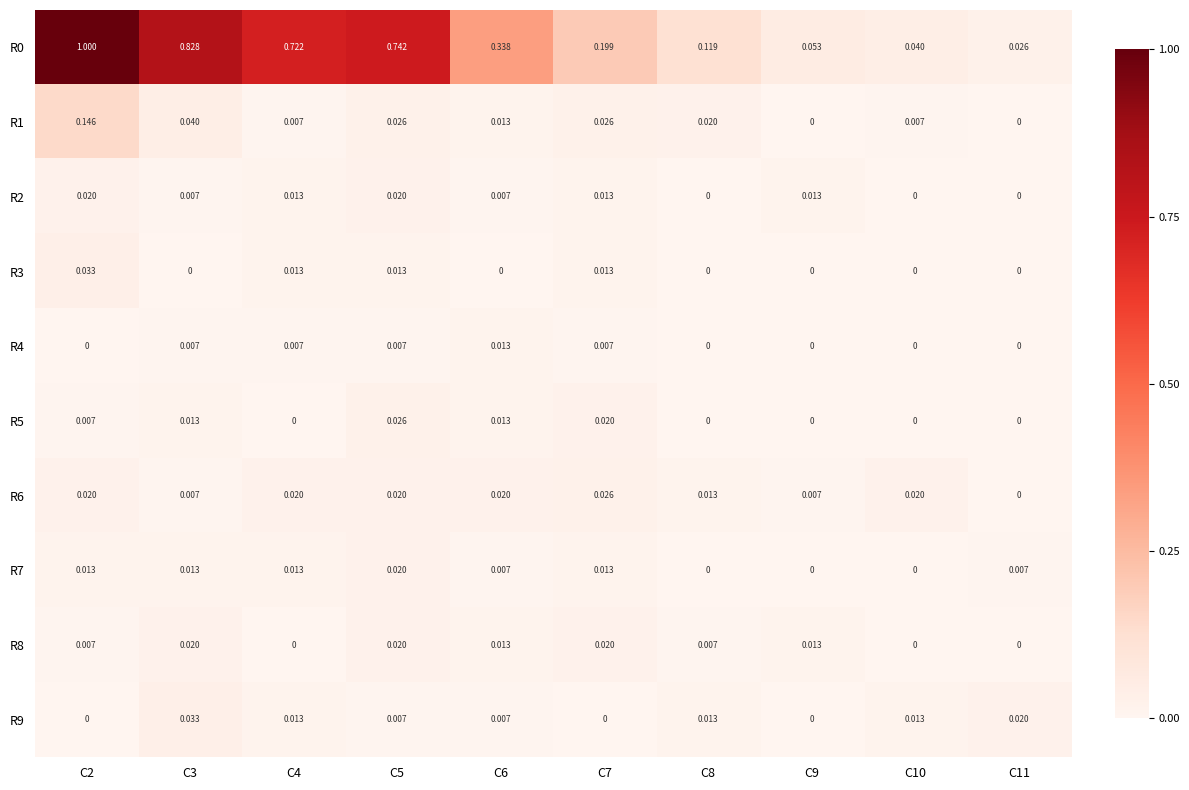

List the series in order of their peak value, lowest first.

R4, R2, R7, R8, R5, R6, R3, R9, R1, R0